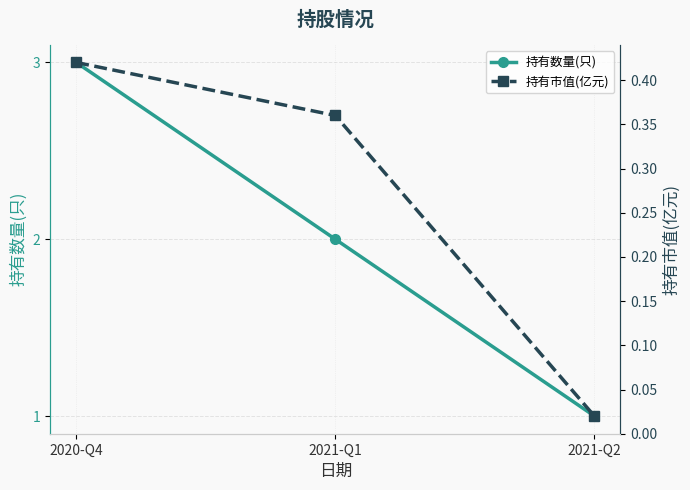

Which series changed the most between 2021-Q1 and 2021-Q2?

持有数量(只)